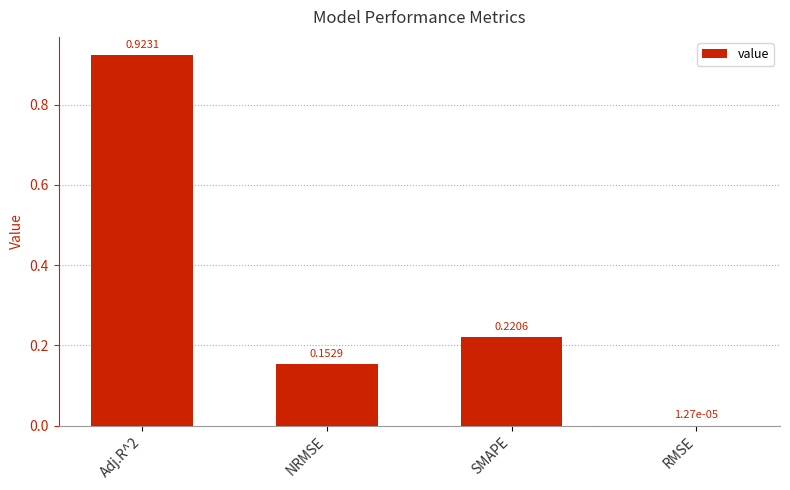

What is the average value?

0.3